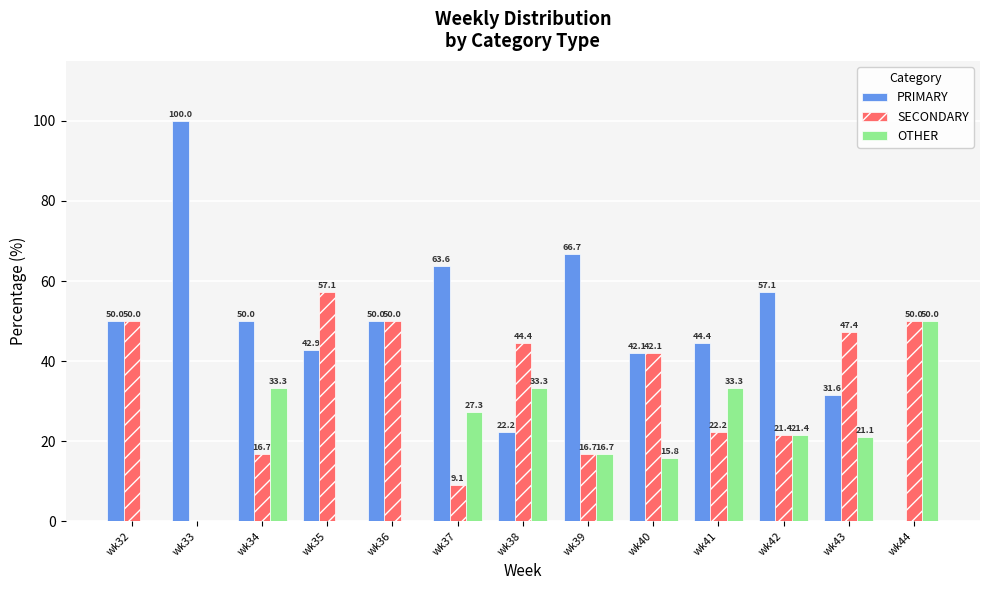

Reading left to right, list all the values displayed in this chart.

PRIMARY: 50.0	100.0	50.0	42.9	50.0	63.6	22.2	66.7	42.1	44.4	57.1	31.6	0.0
SECONDARY: 50.0	0.0	16.7	57.1	50.0	9.1	44.4	16.7	42.1	22.2	21.4	47.4	50.0
OTHER: 0.0	0.0	33.3	0.0	0.0	27.3	33.3	16.7	15.8	33.3	21.4	21.1	50.0